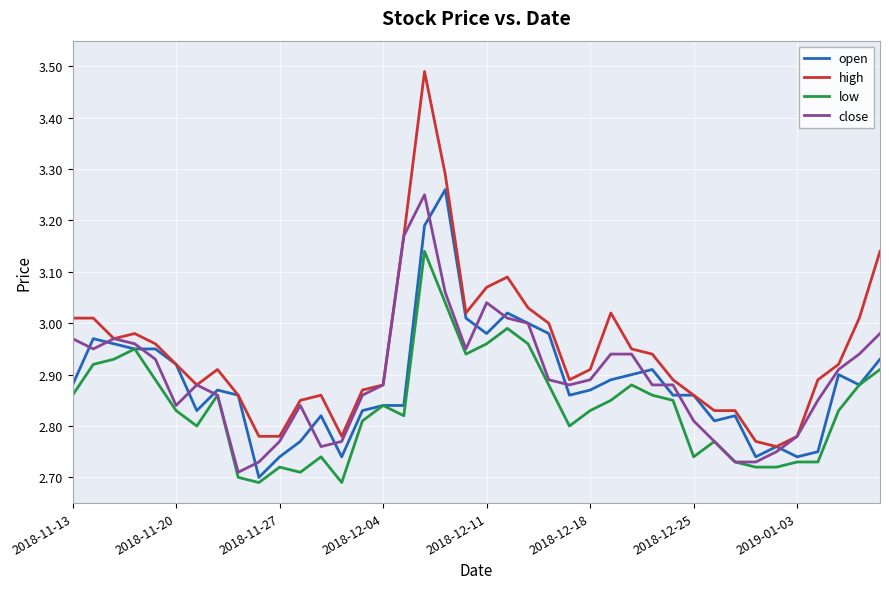

Does the chart have visible grid lines?

Yes